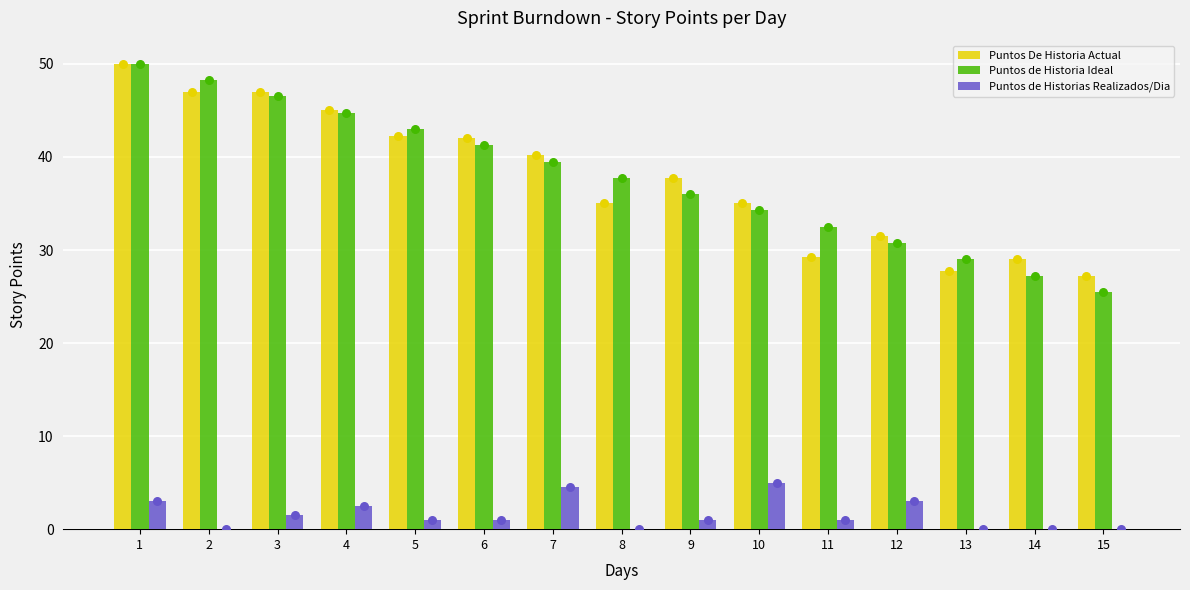

Which series contains the lowest Y value?

Puntos de Historias Realizados/Dia